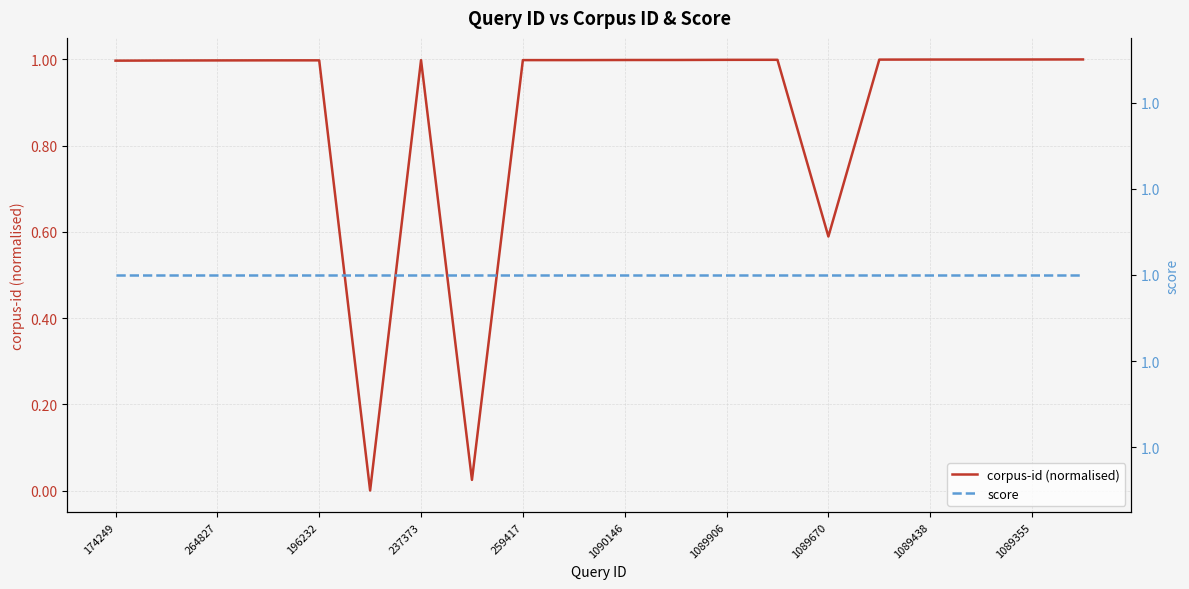

How many data points in corpus-id (normalised) are above 0?

19